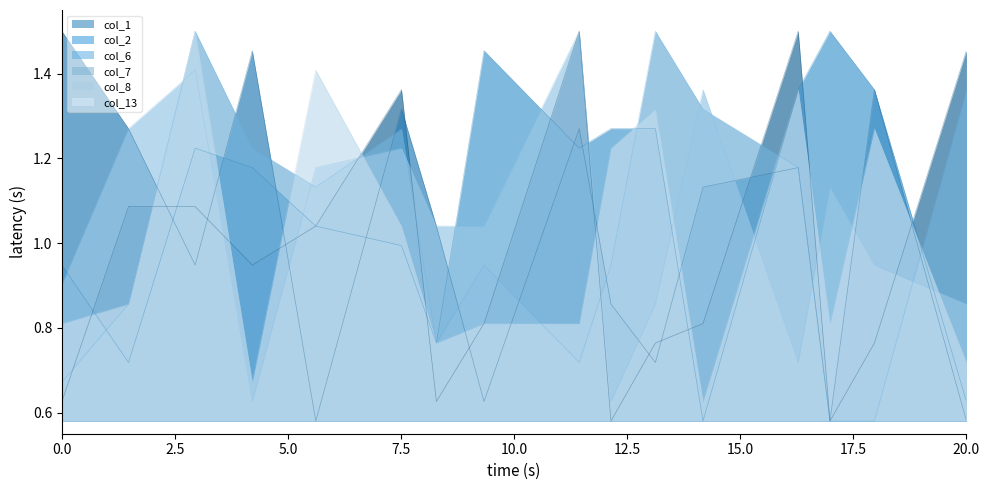

What is the value of the col_7 point at the 8th from the left?

0.9